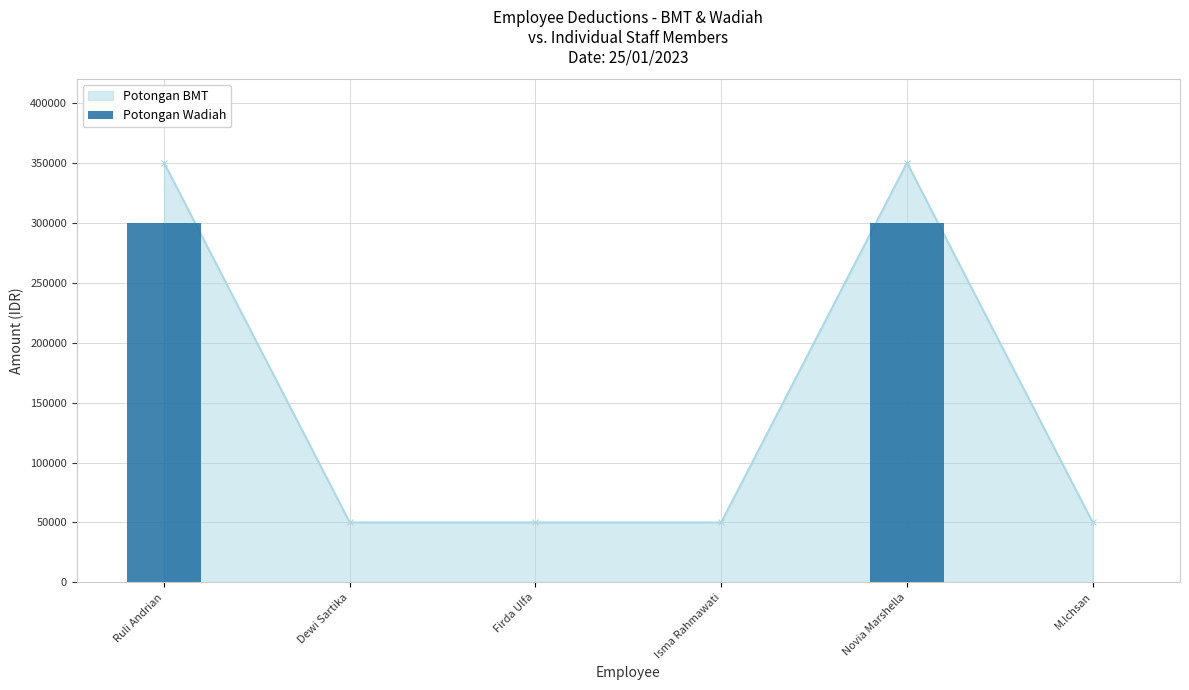

List the labels in order of value, smallest first.

Dewi Sartika, Firda Ulfa, Isma Rahmawati, M.Ichsan, Ruli Andrian, Novia Marshella